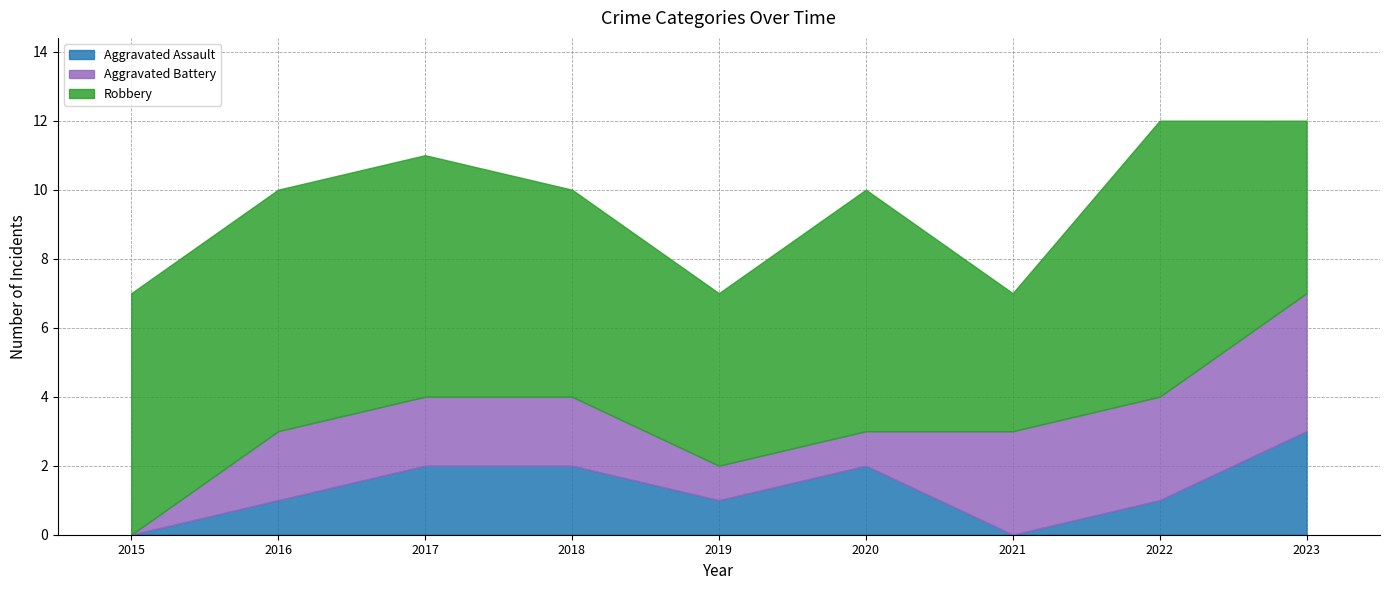

True or false: Aggravated Assault and Robbery intersect in this chart.

False